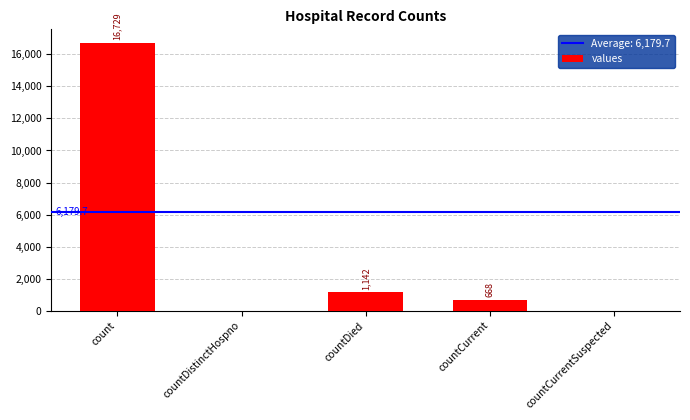

Which label corresponds to the largest value in the chart?

count